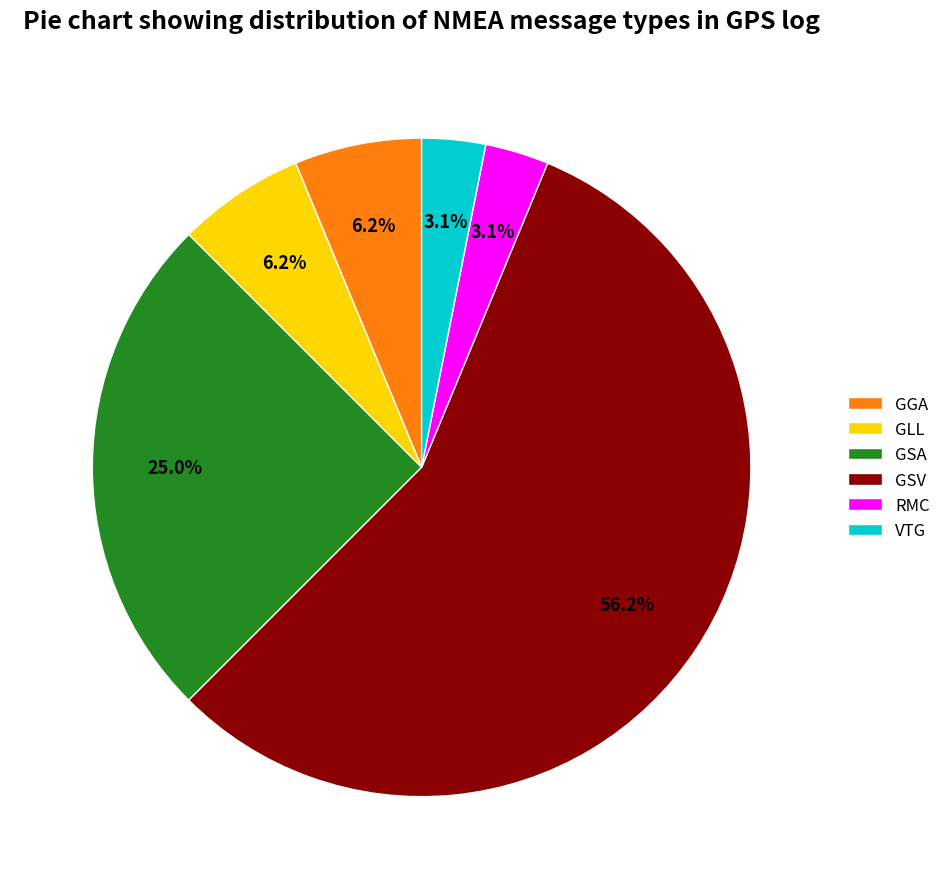

Is it true that GSA is 34% of the pie?

False